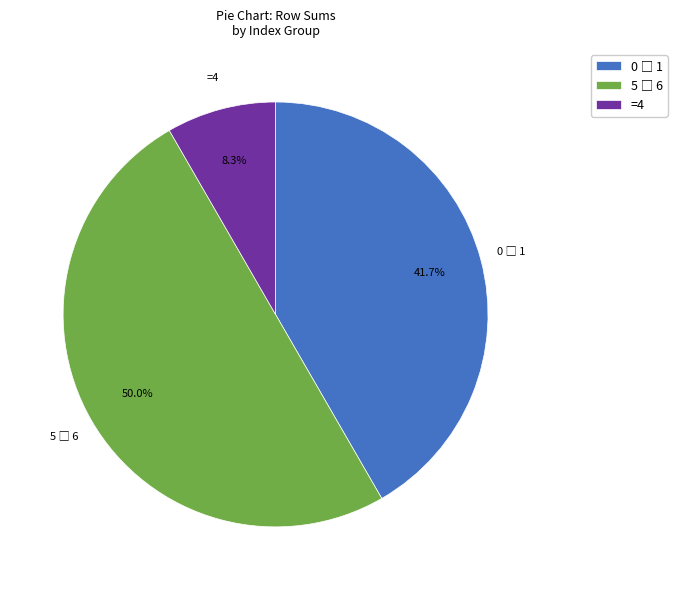

To the nearest percent, what is the difference between the largest and smallest slice percentages?

42%